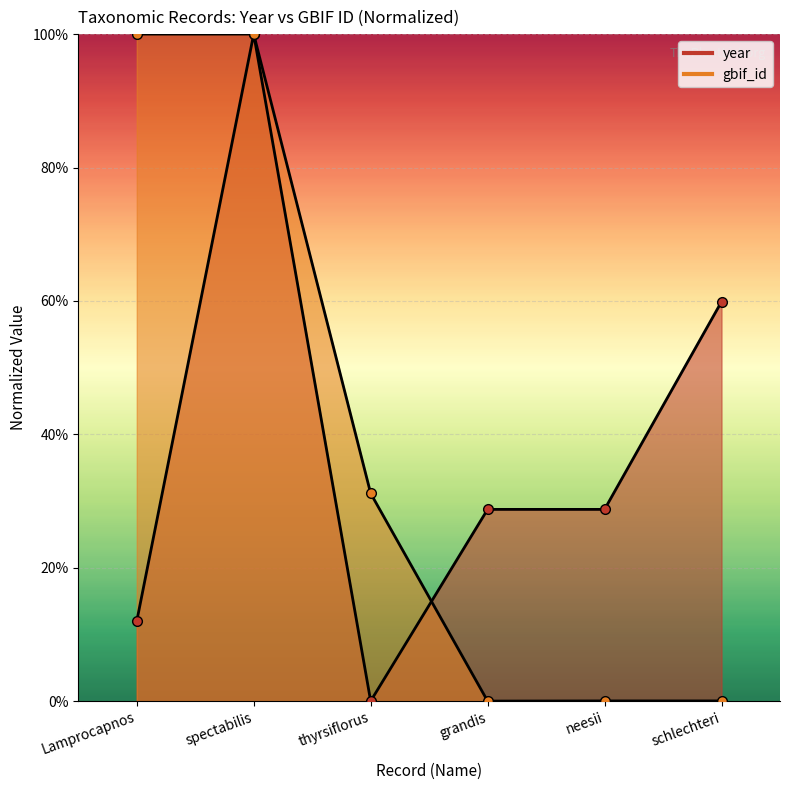

Is it true that gbif_id equals 0.2 at thyrsiflorus?

False